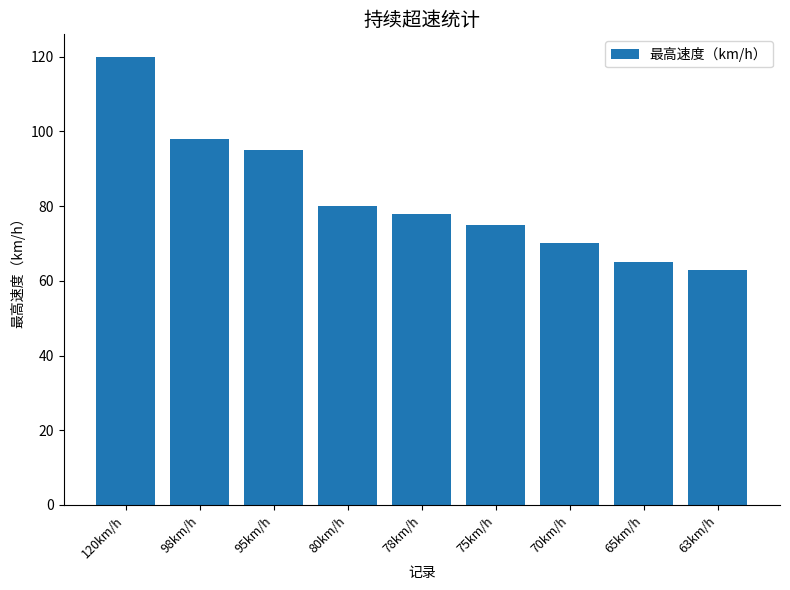

List the labels in order of value, smallest first.

63km/h, 65km/h, 70km/h, 75km/h, 78km/h, 80km/h, 95km/h, 98km/h, 120km/h